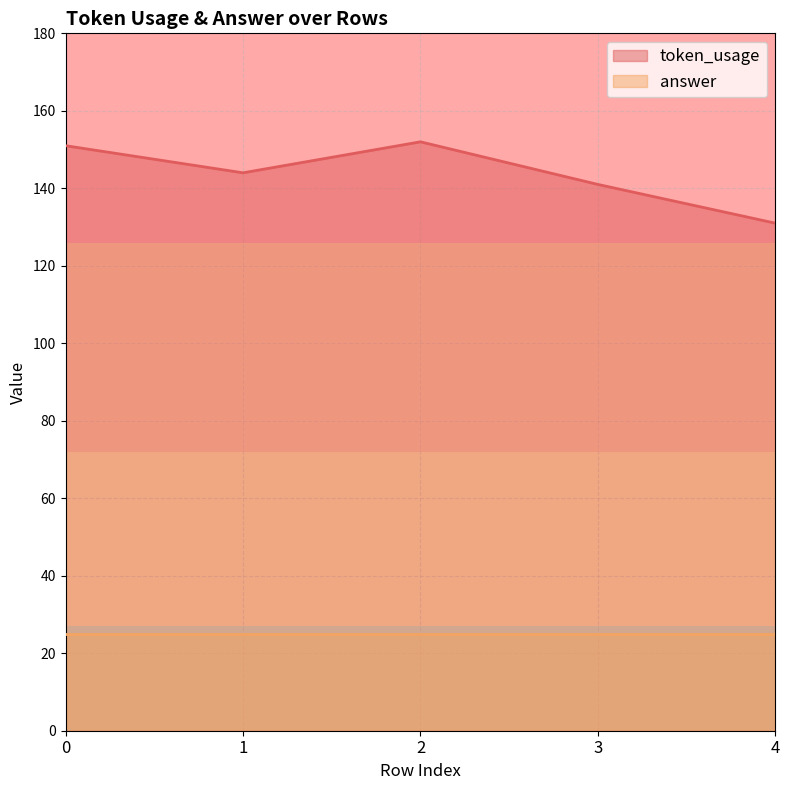

What is the change in value from 2 to 4?

-21